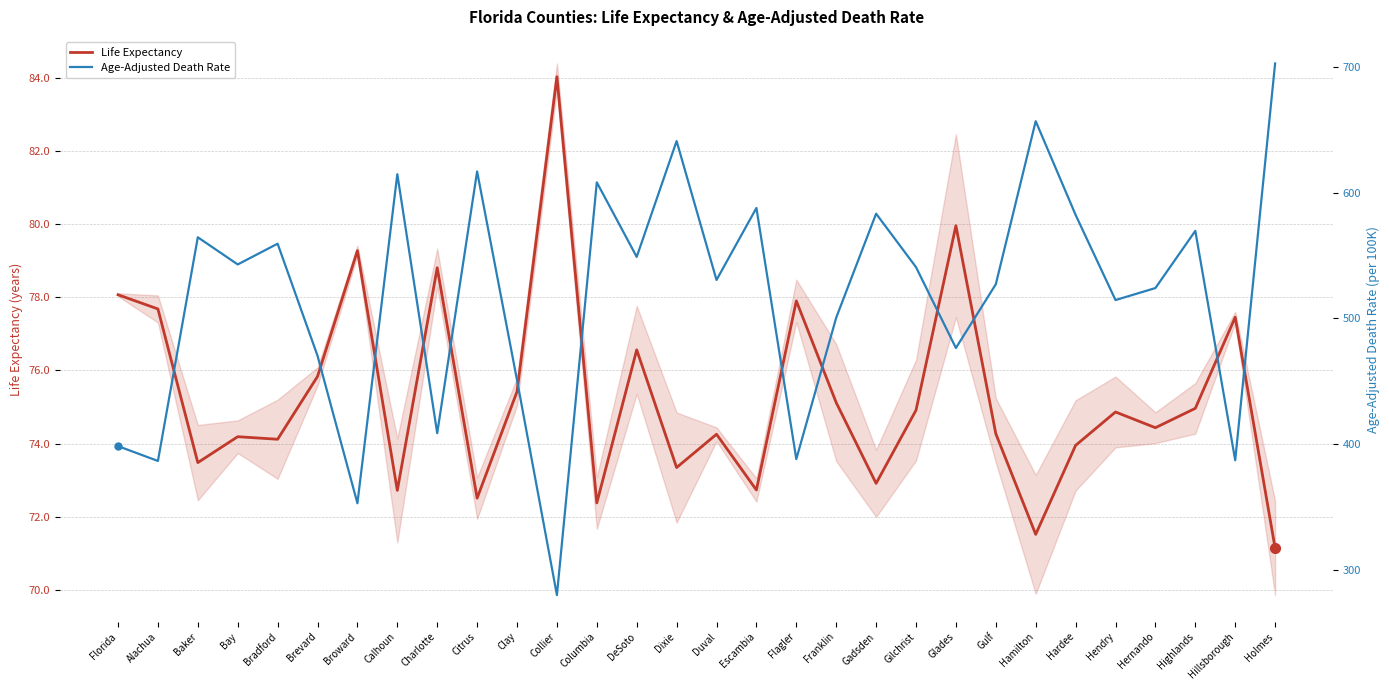

True or false: Age-Adjusted Death Rate has a value of 154.0 at Collier.

False